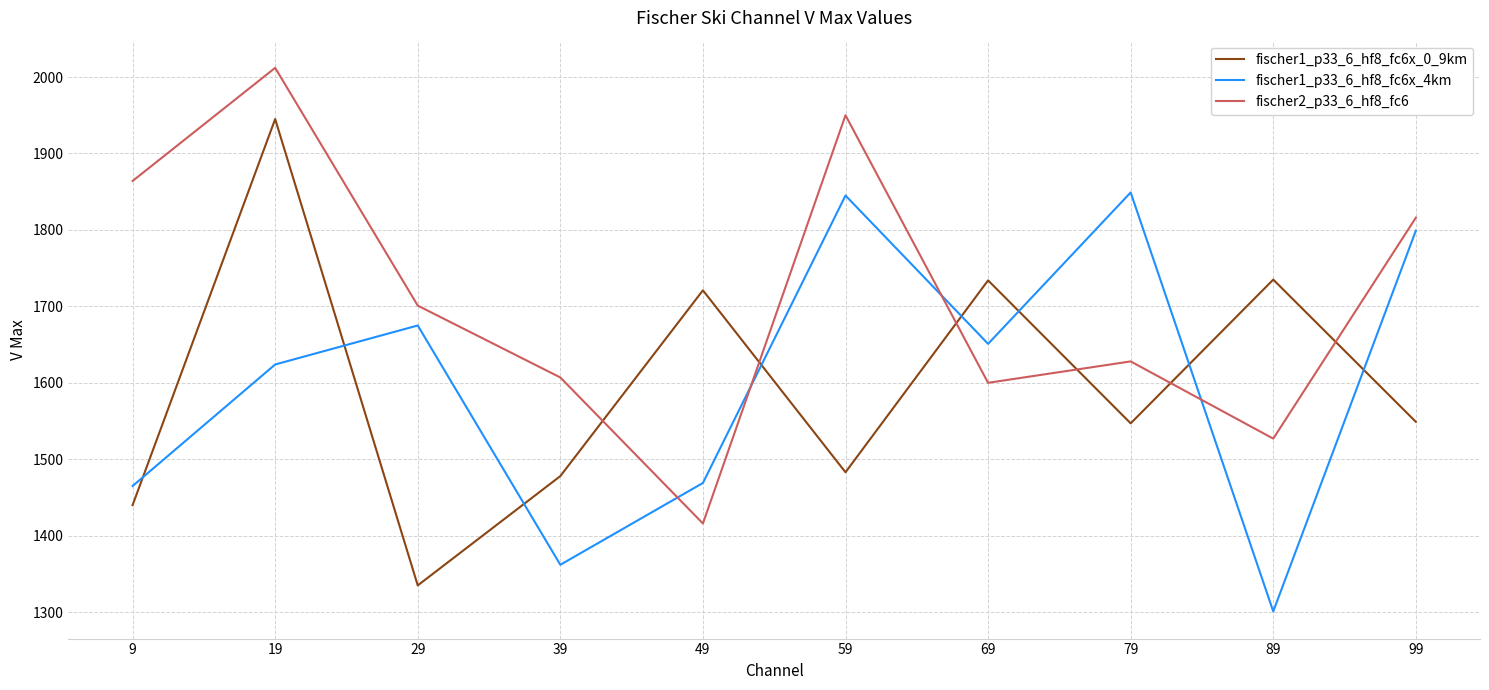

Which label corresponds to the largest value in the chart?

19